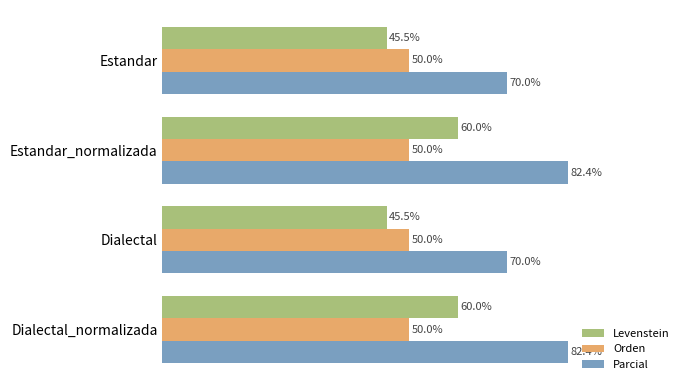

Which series has the largest range (max minus min)?

Levenstein